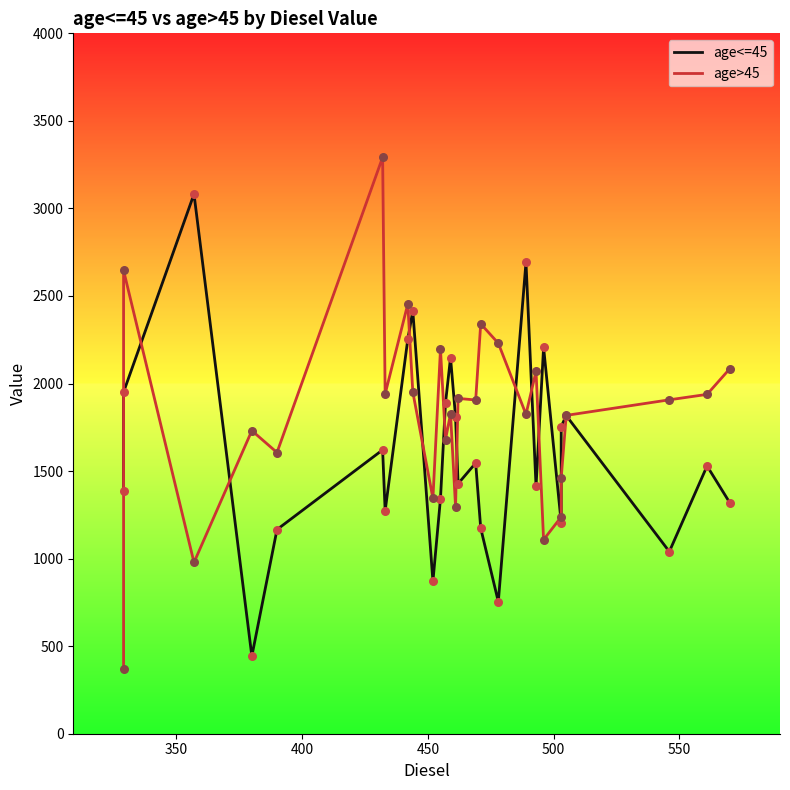

Is the value of age<=45 at 500 greater than the value of age>45 at 20?

Yes